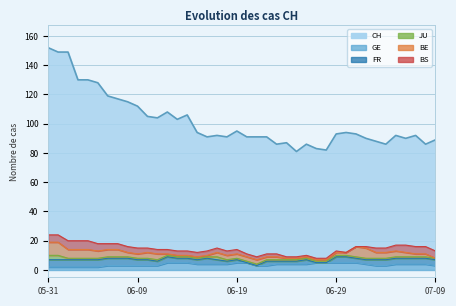

Which series has the largest total across all categories?

CH